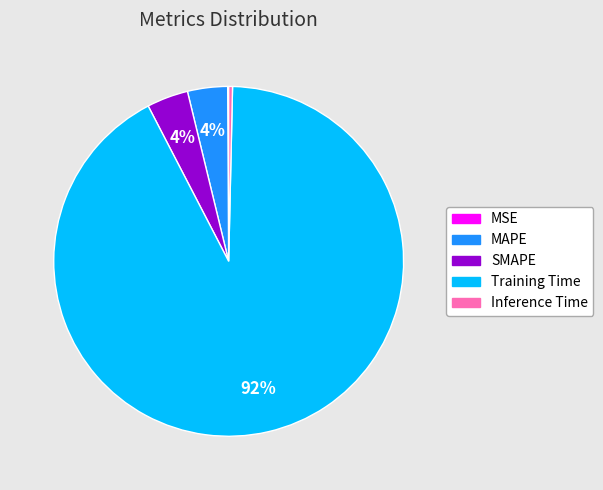

Which slice is the largest?

Training Time